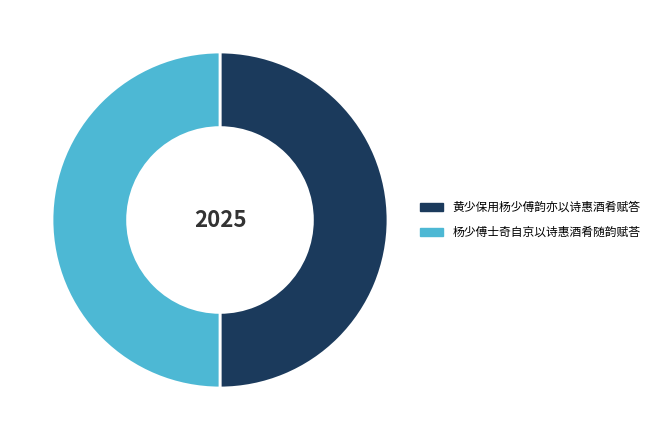

Do 黄少保用杨少傅韵亦以诗惠酒肴赋答 and 杨少傅士奇自京以诗惠酒肴随韵赋荅 together represent more than half of the pie?

Yes